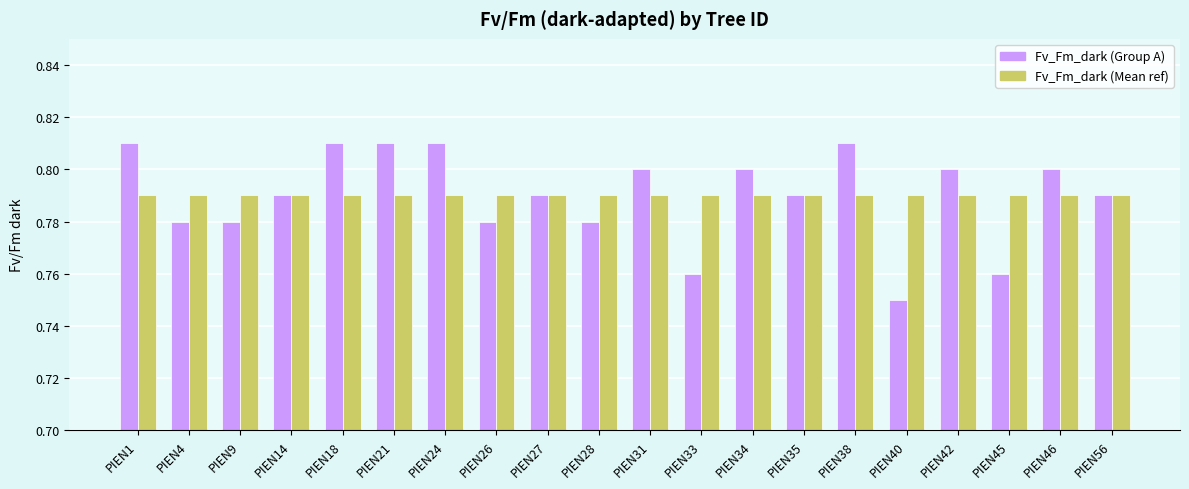

Between PIEN28 and PIEN35, which series saw the biggest shift?

Fv_Fm_dark (Group A)